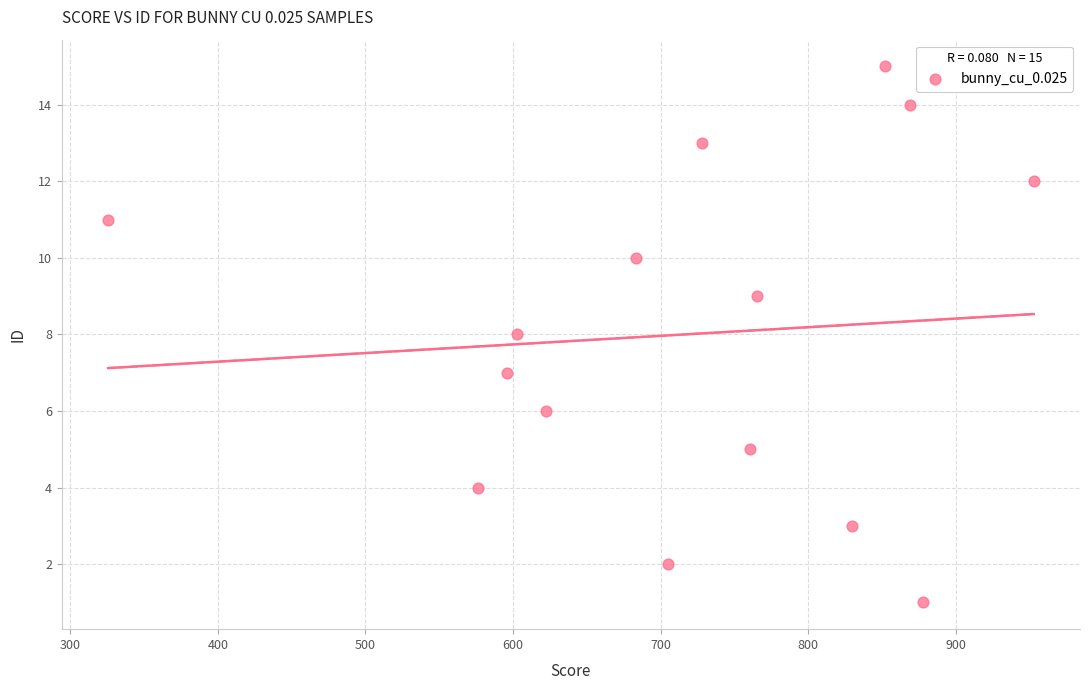

What is the range of Y values (max minus min)?

14